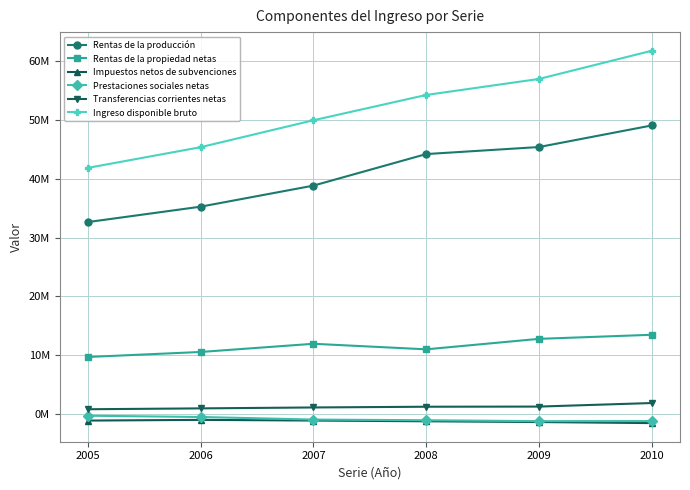

What is the total value across all series at 2006?

90748881